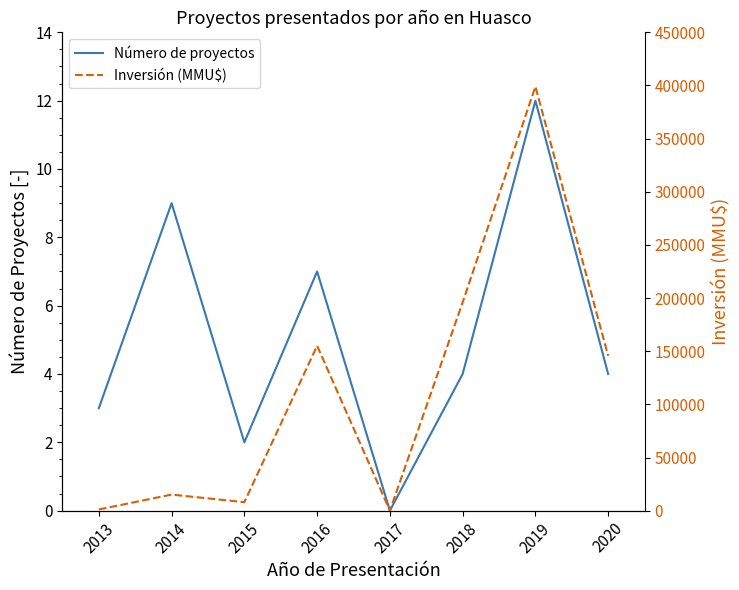

Is this an area chart (filled region under the line)?

No